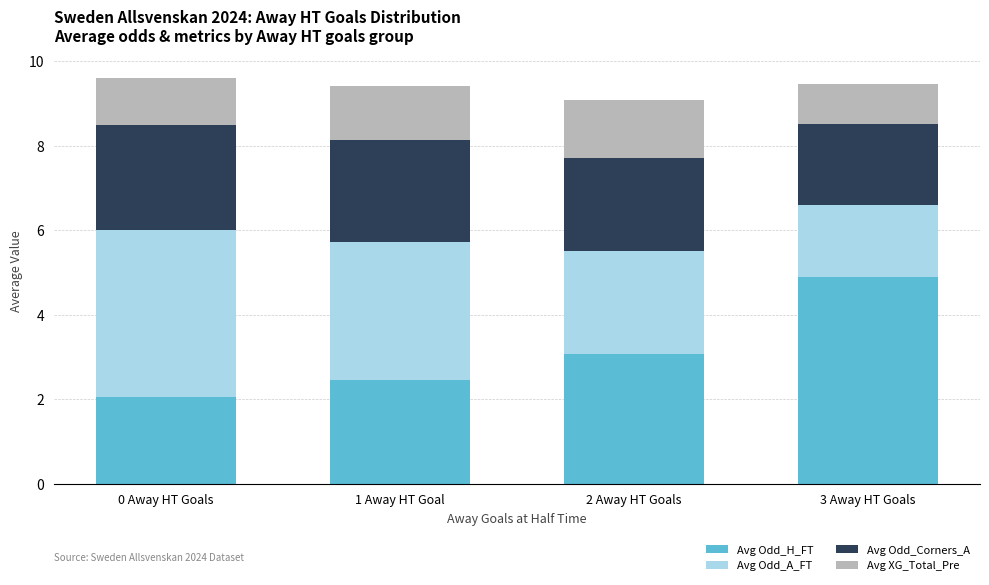

What is the highest value of the Avg Odd_H_FT series?

4.9